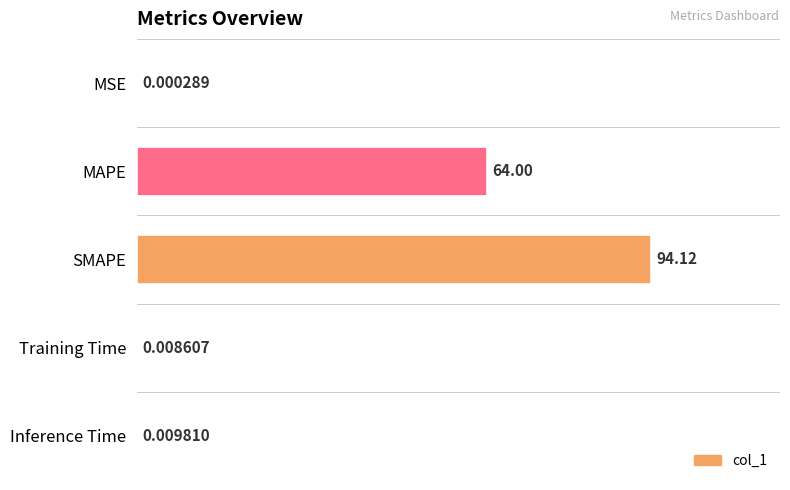

What is the average value?

31.6